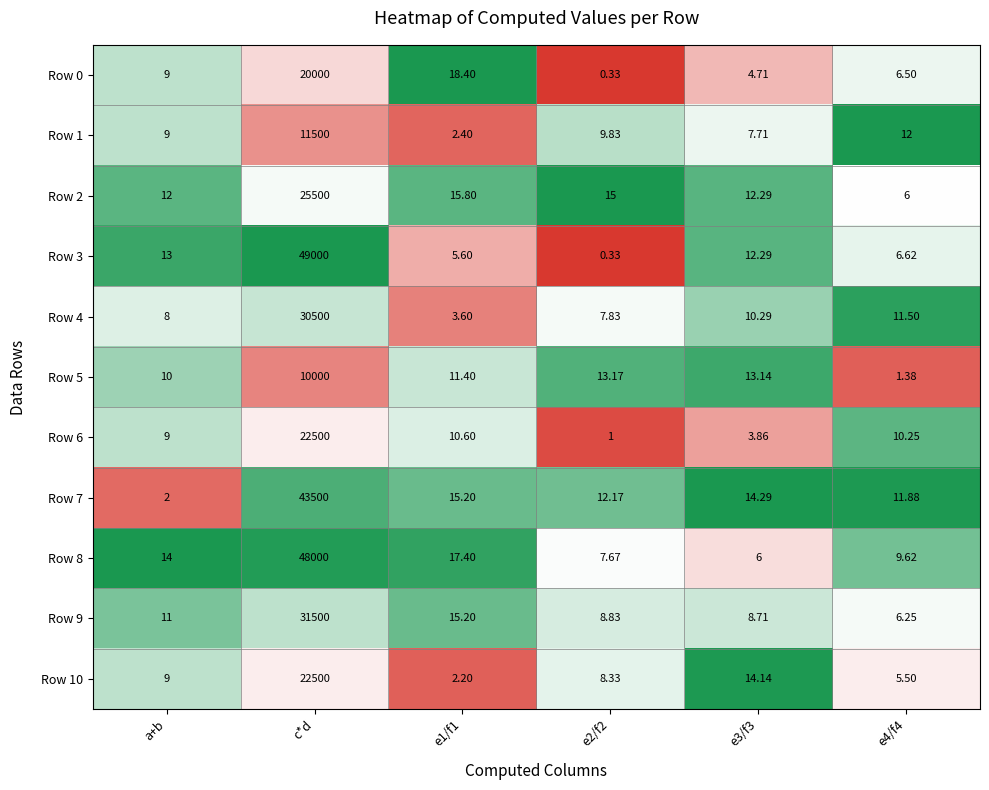

Where does the Row 3 series first go above 12?

a+b